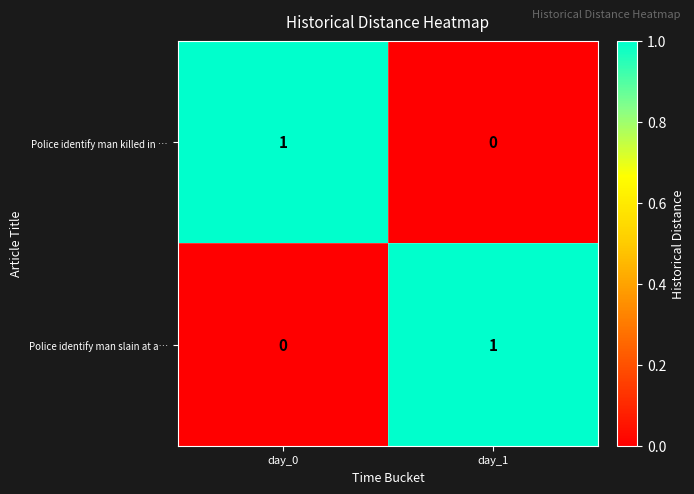

At which label does Police identify man killed in … reach its minimum?

day_1